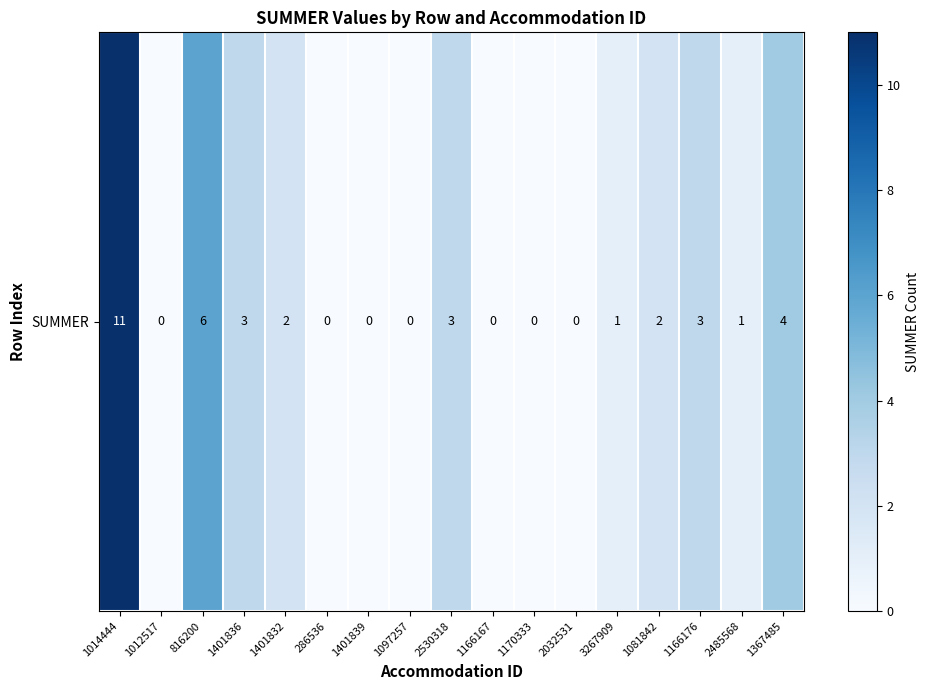

Which has a higher value, 1401832 or 1097257?

1401832